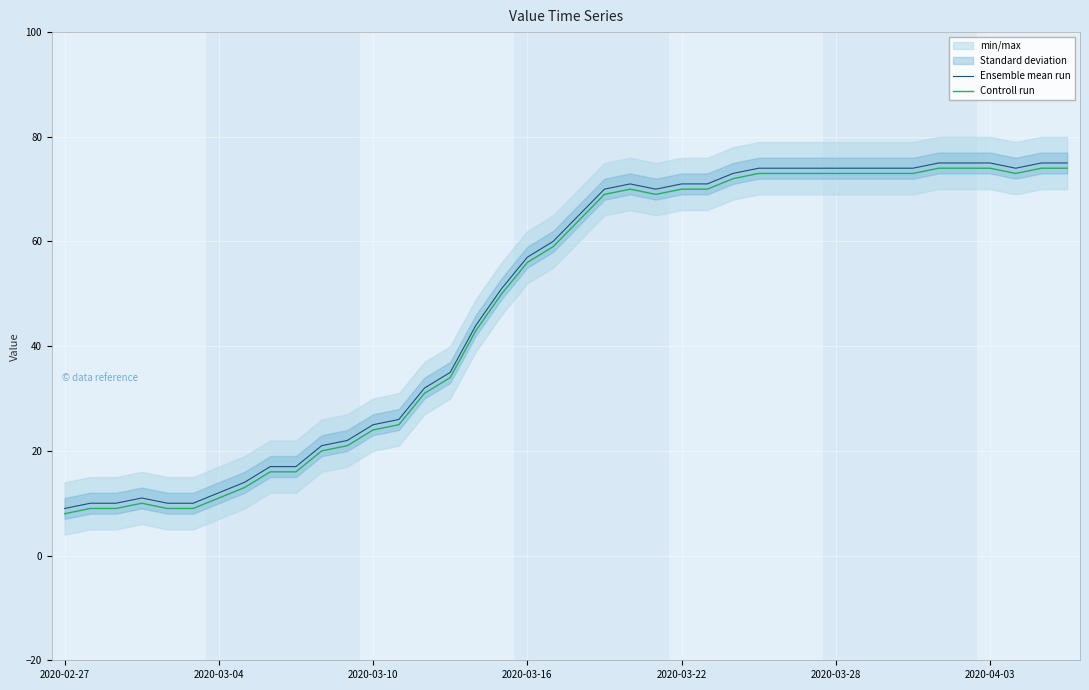

The Ensemble mean run series shows 3 at 7. True or false?

False